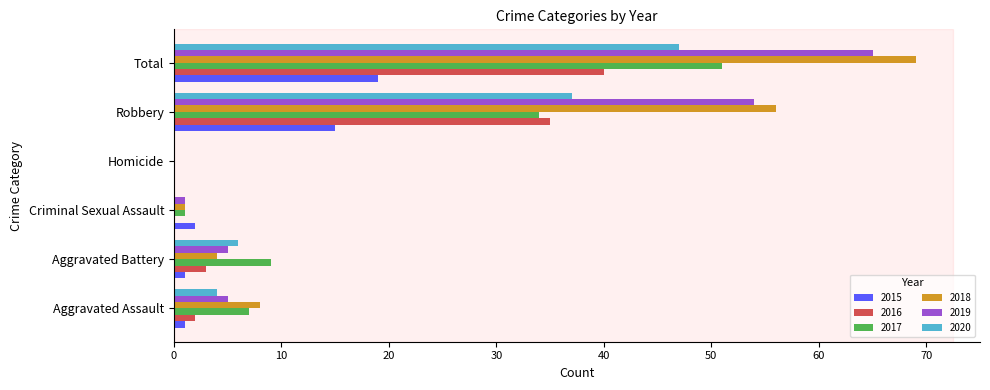

Is it true that 2016 equals 2 at Aggravated Assault?

True